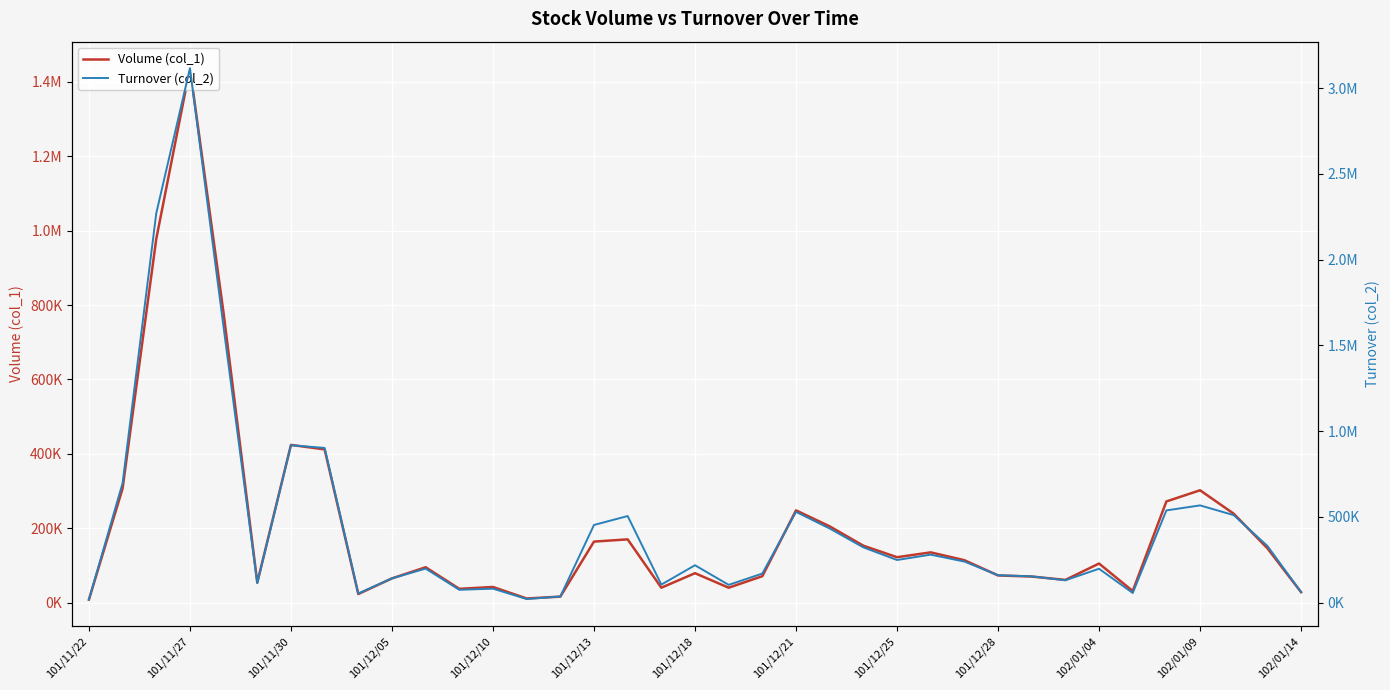

At how many categories does at least one series exceed 2248523?

2